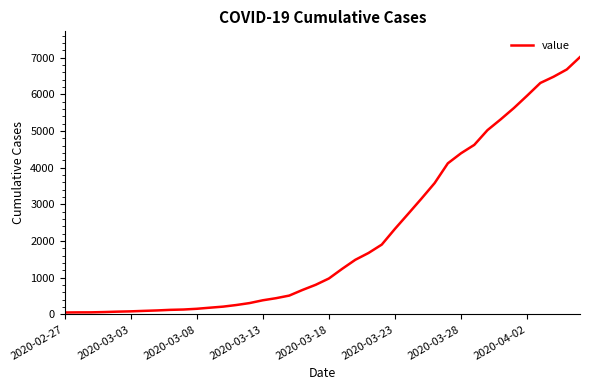

How many lines are shown in the chart?

1